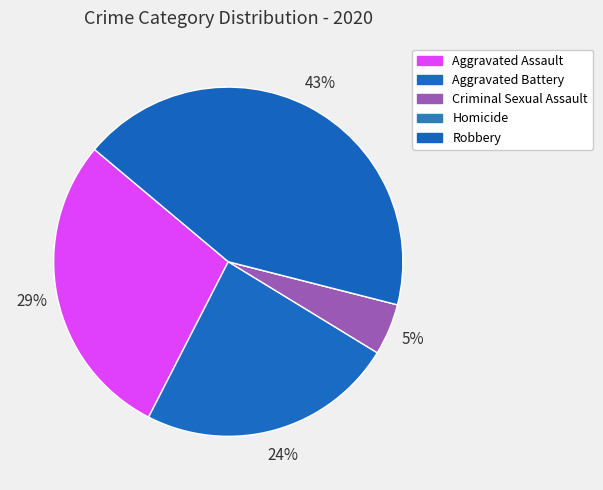

To the nearest percent, what is the difference between the largest and smallest slice percentages?

43%